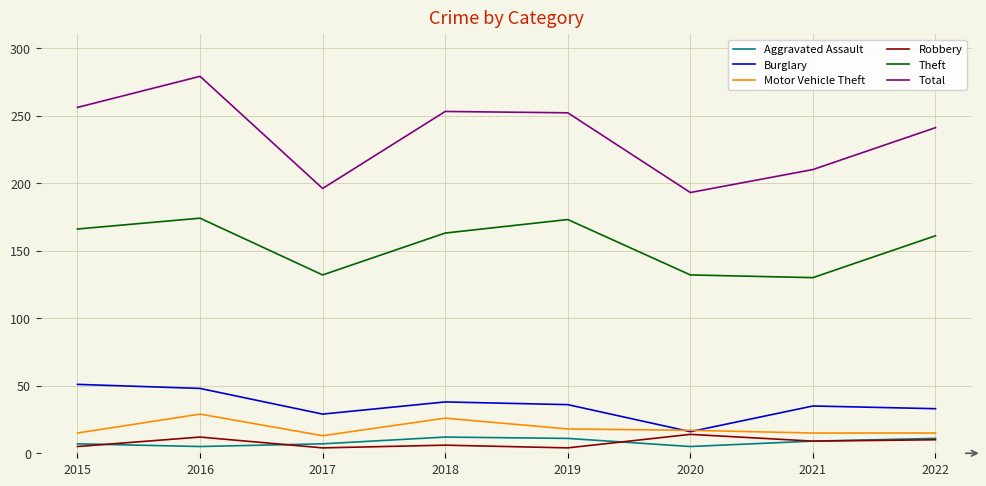

How many lines are shown in the chart?

6